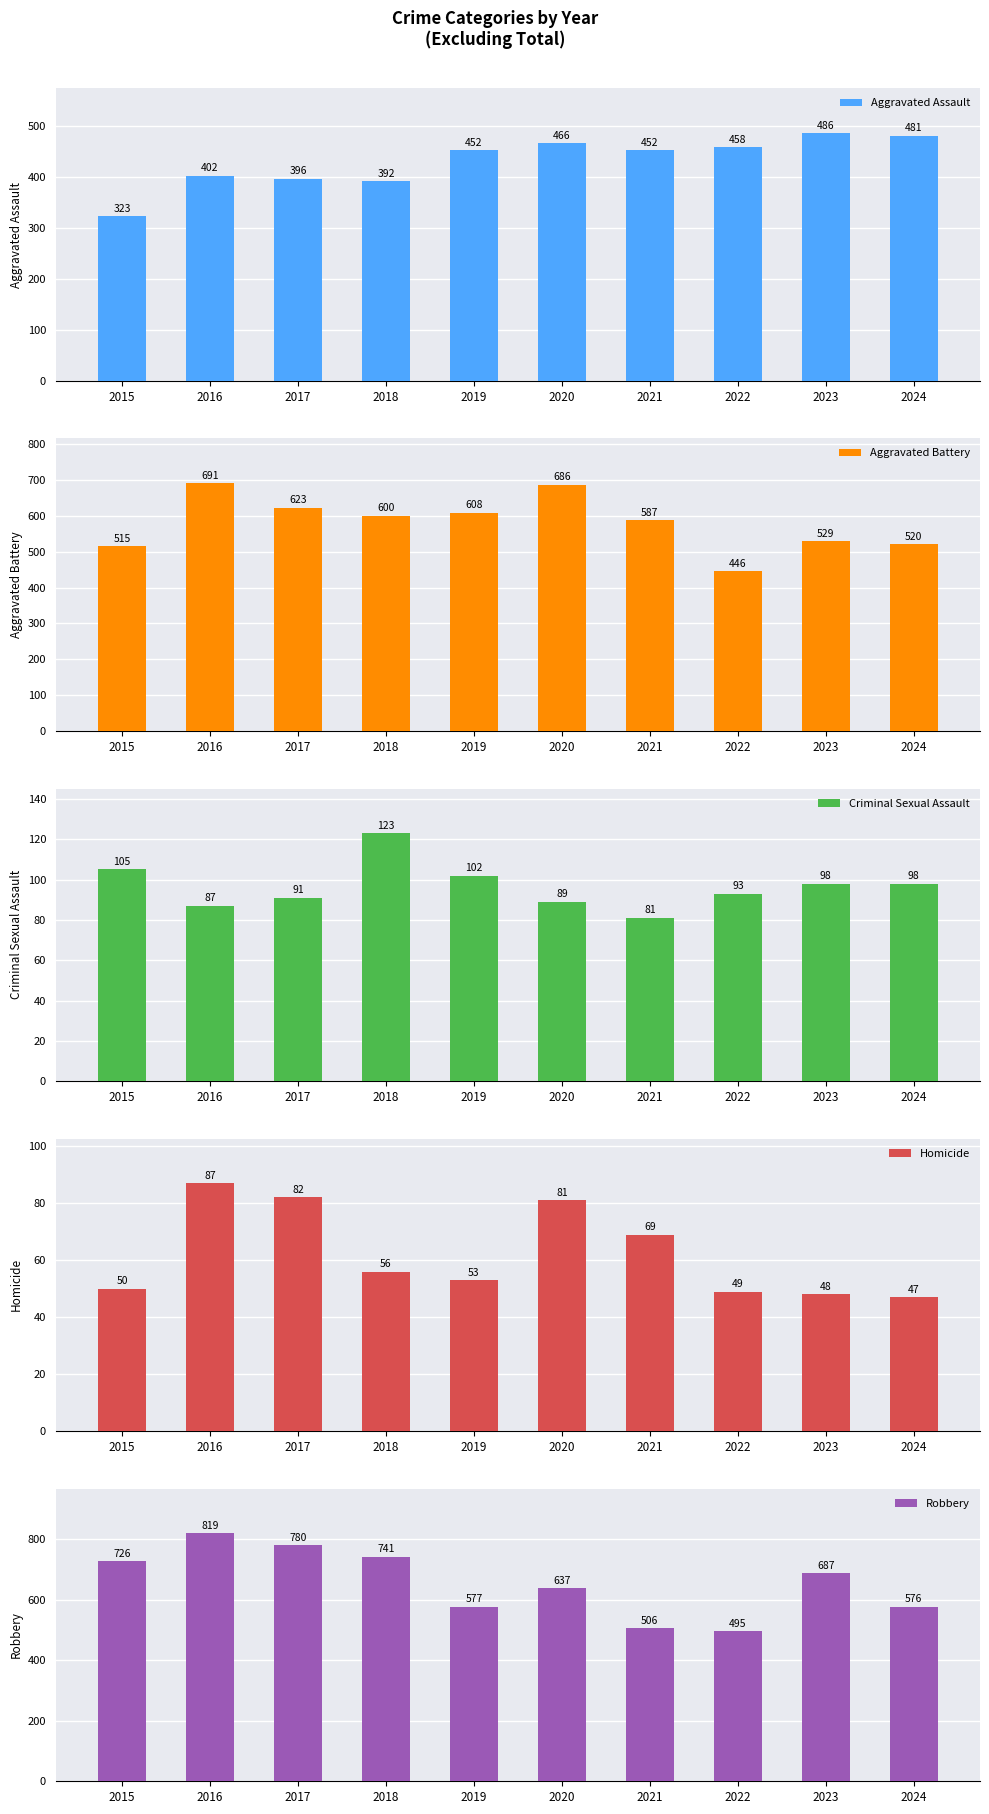

Which series has the widest spread of values?

Robbery